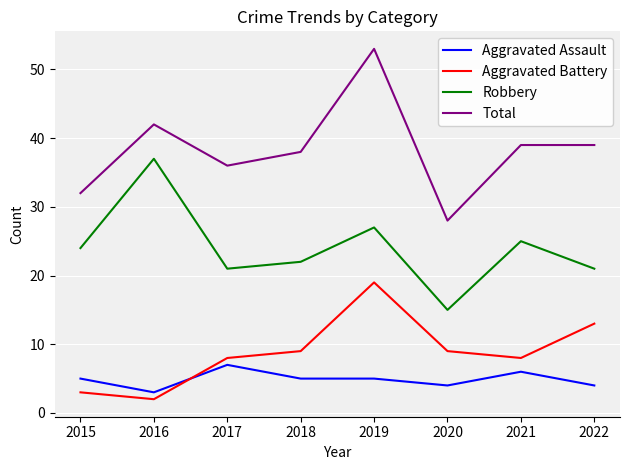

List the series in order of their peak value, highest first.

Total, Robbery, Aggravated Battery, Aggravated Assault